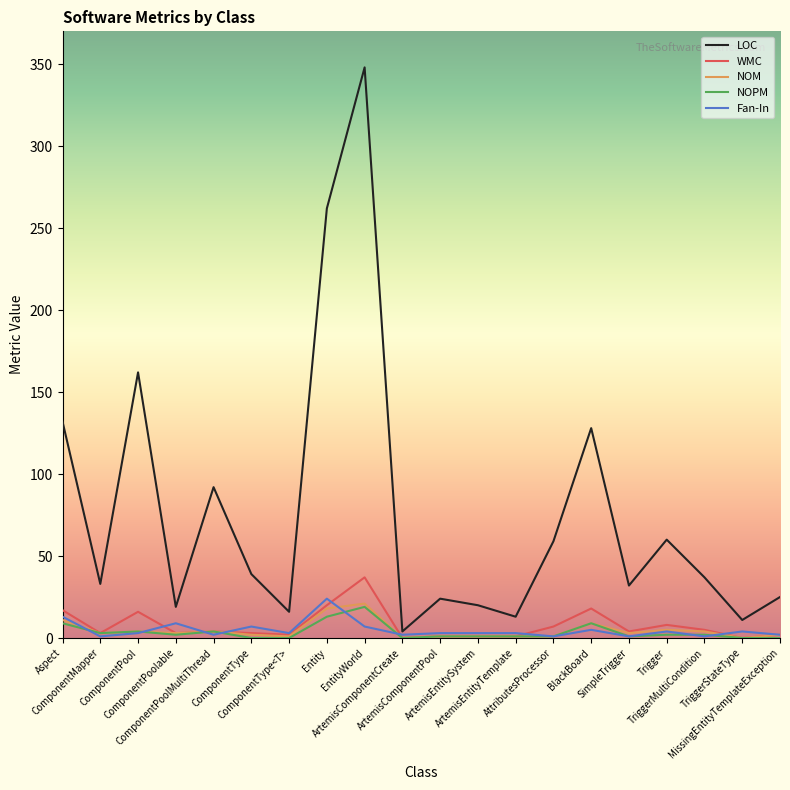

The value of NOM at ArtemisEntitySystem is 1. True or false?

True